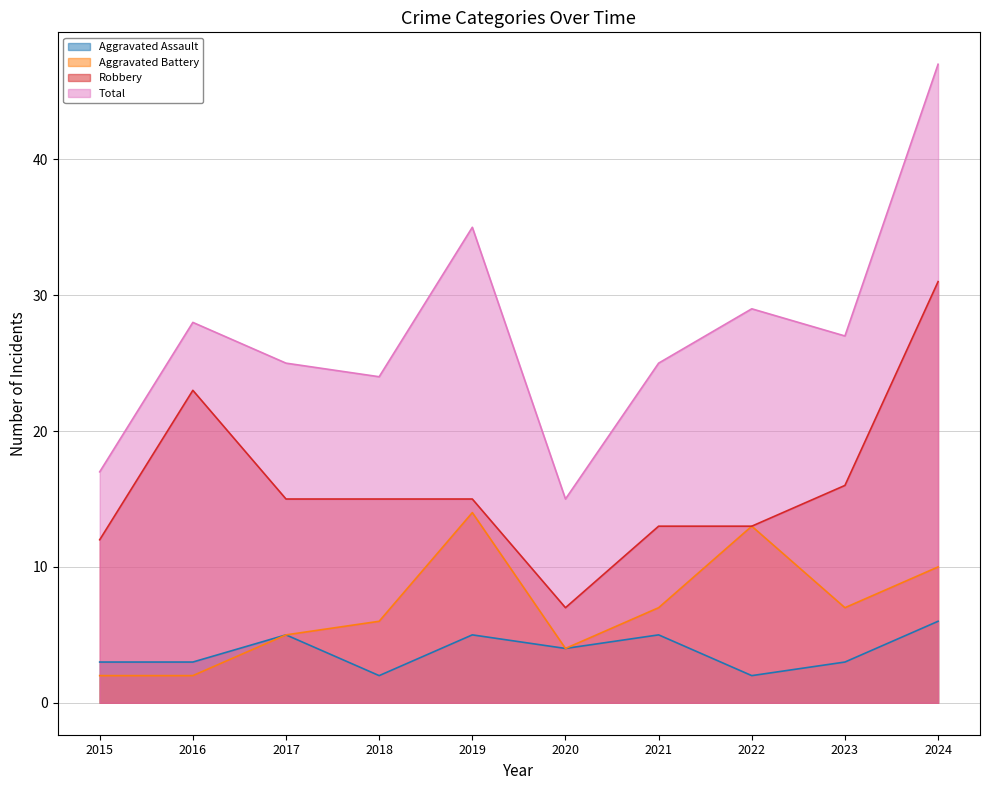

Reading right to left, list all the values displayed in this chart.

Aggravated Assault: 6	3	2	5	4	5	2	5	3	3
Aggravated Battery: 10	7	13	7	4	14	6	5	2	2
Robbery: 31	16	13	13	7	15	15	15	23	12
Total: 47	27	29	25	15	35	24	25	28	17